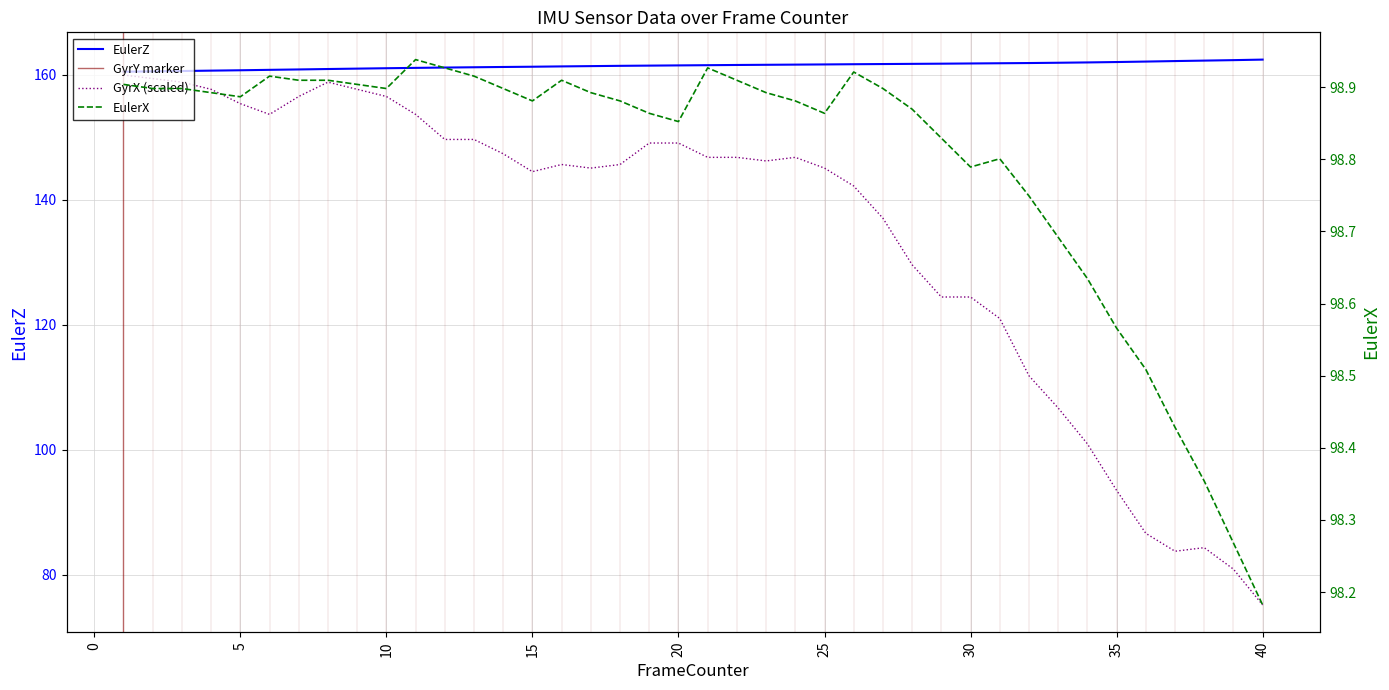

True or false: GyrX has a value of 223.1 at 20.

False